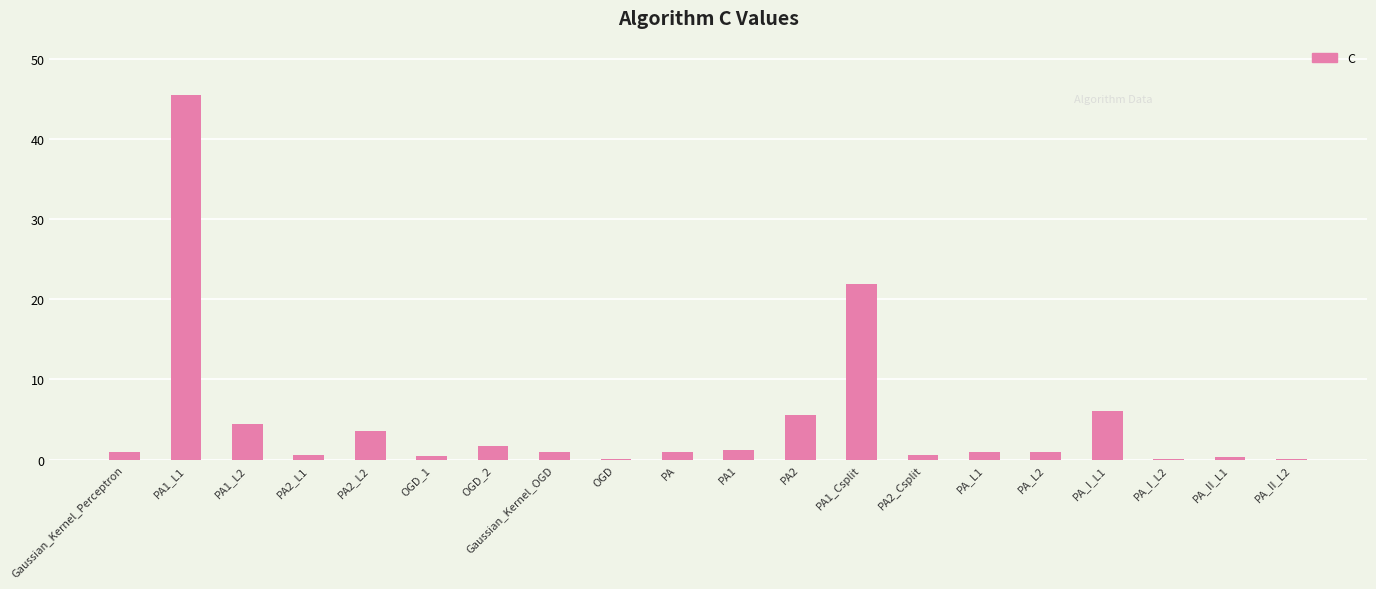

What is the average value?

4.9